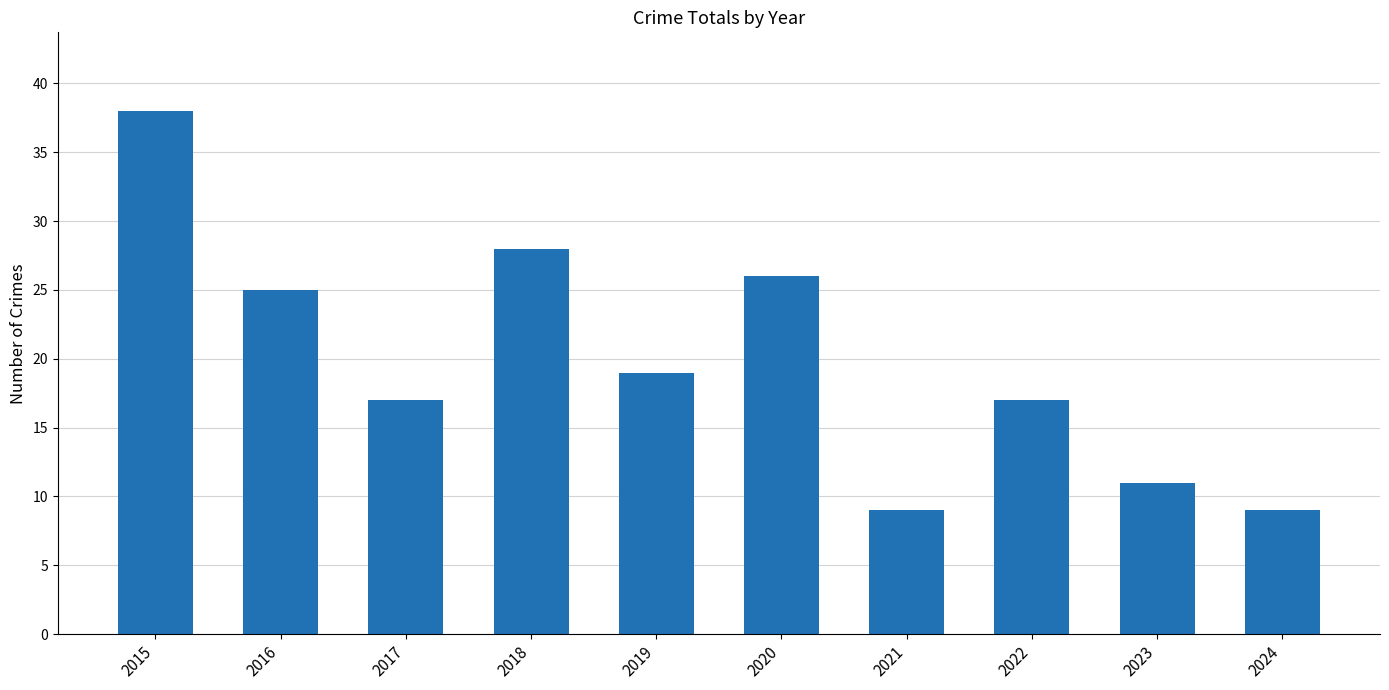

Approximately how many times larger is the value at 2022 compared to 2023?

1.5